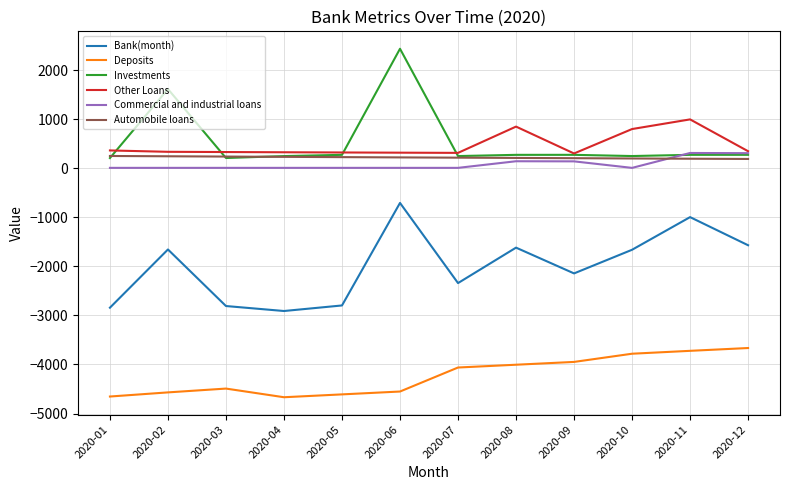

True or false: Bank(month) has more than 2 interior local peaks.

True